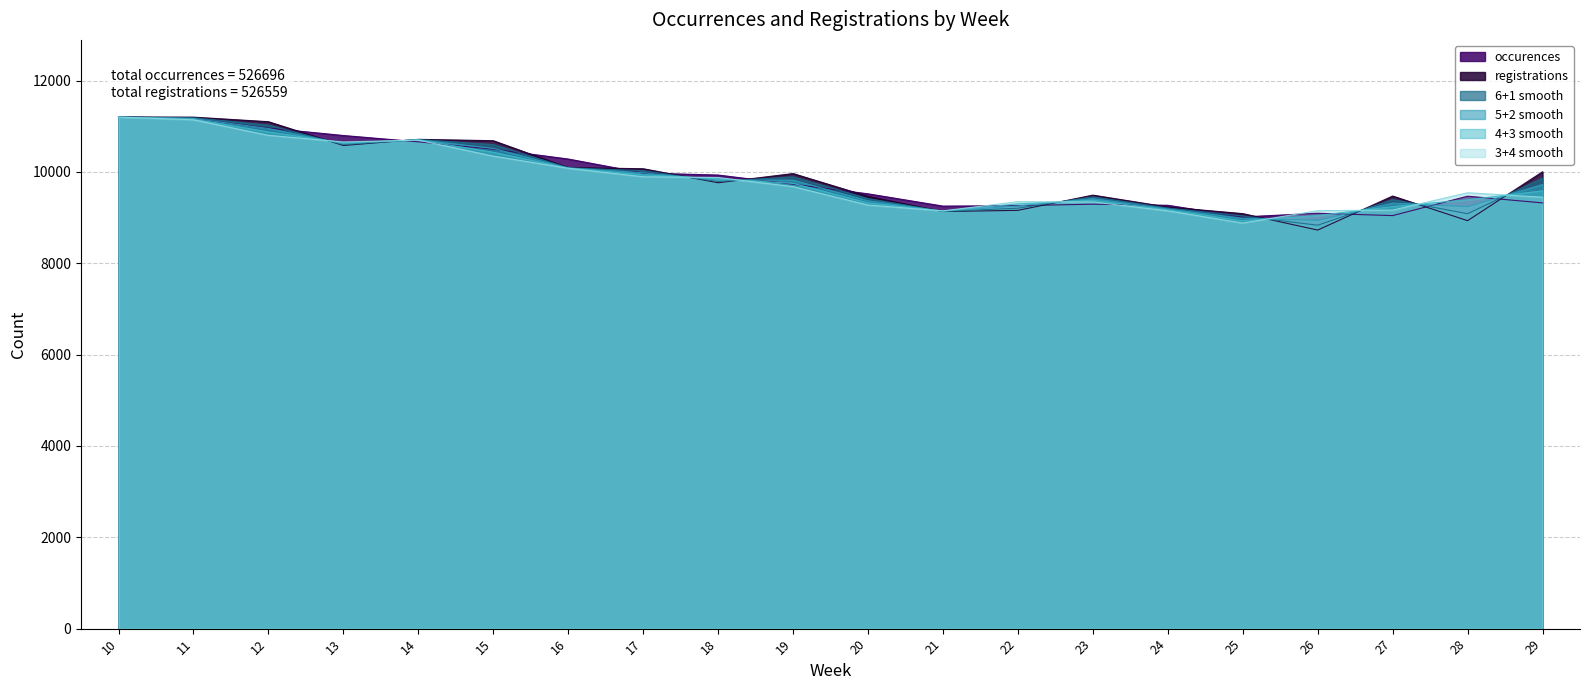

What is the minimum value for 3+4 smooth?

8882